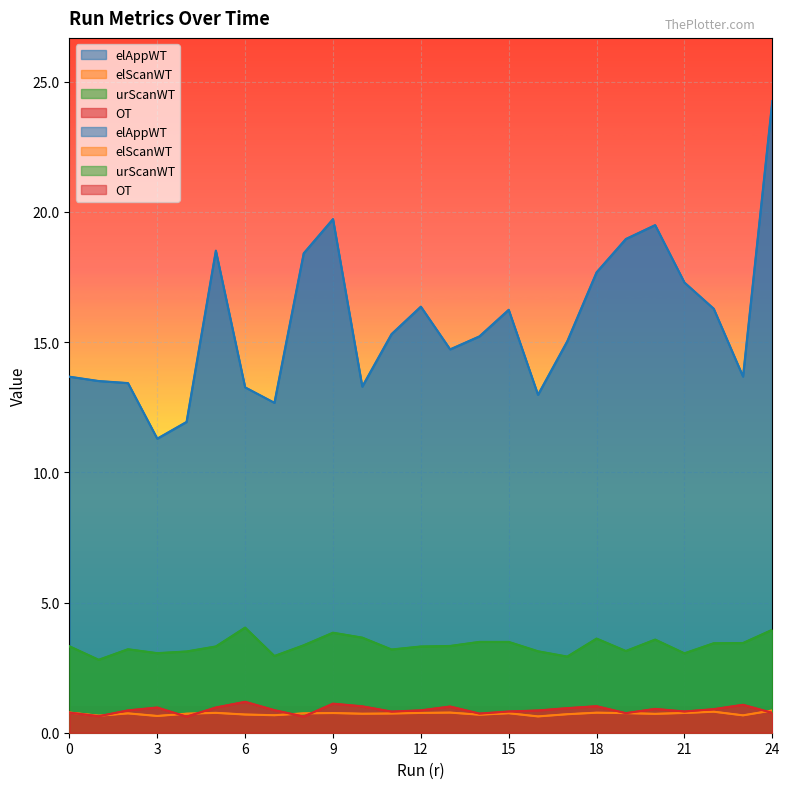

What is the difference between the maximum and minimum values in the elScanWT series?

0.2